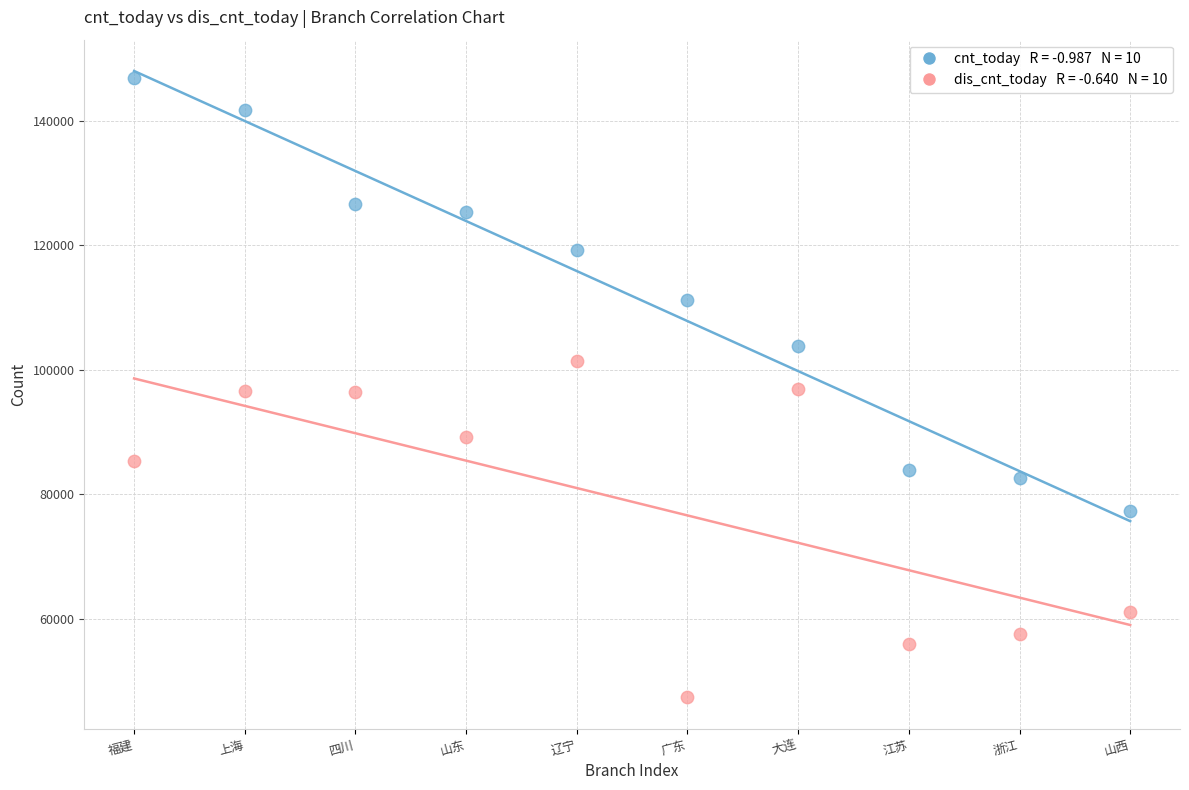

Across all data points, what is the range of Y values (max minus min)?

99491